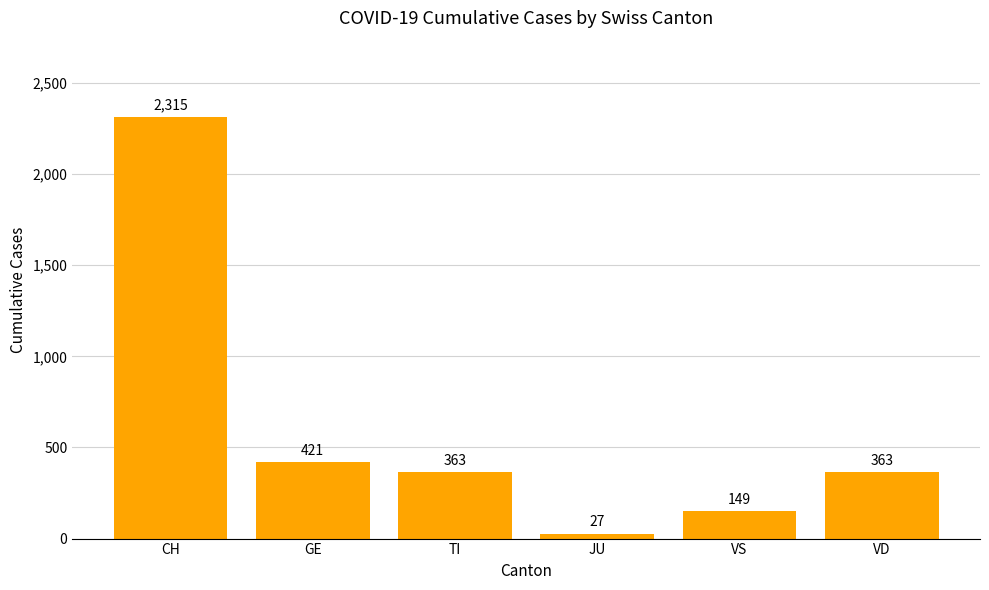

Which label corresponds to the smallest value in the chart?

JU